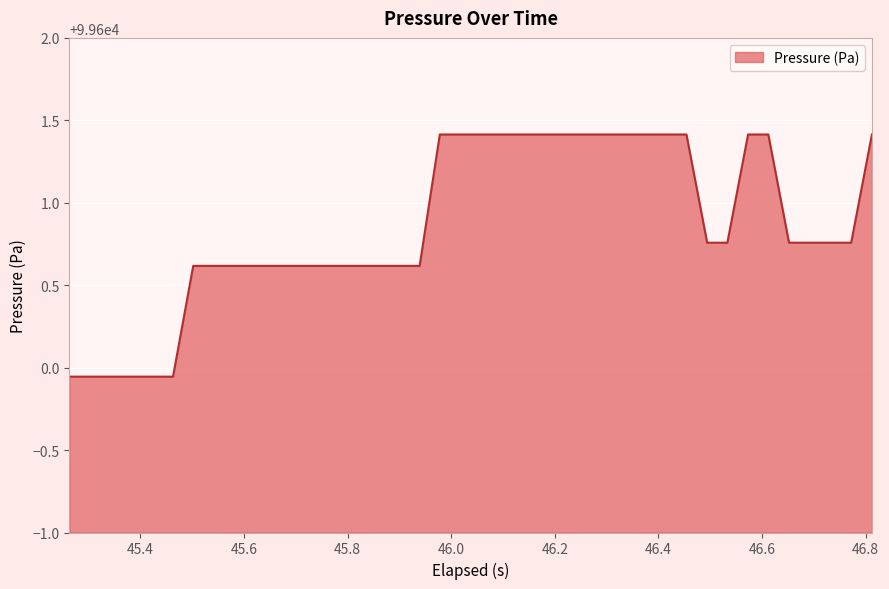

What is the difference between the second highest and minimum values?

1.5